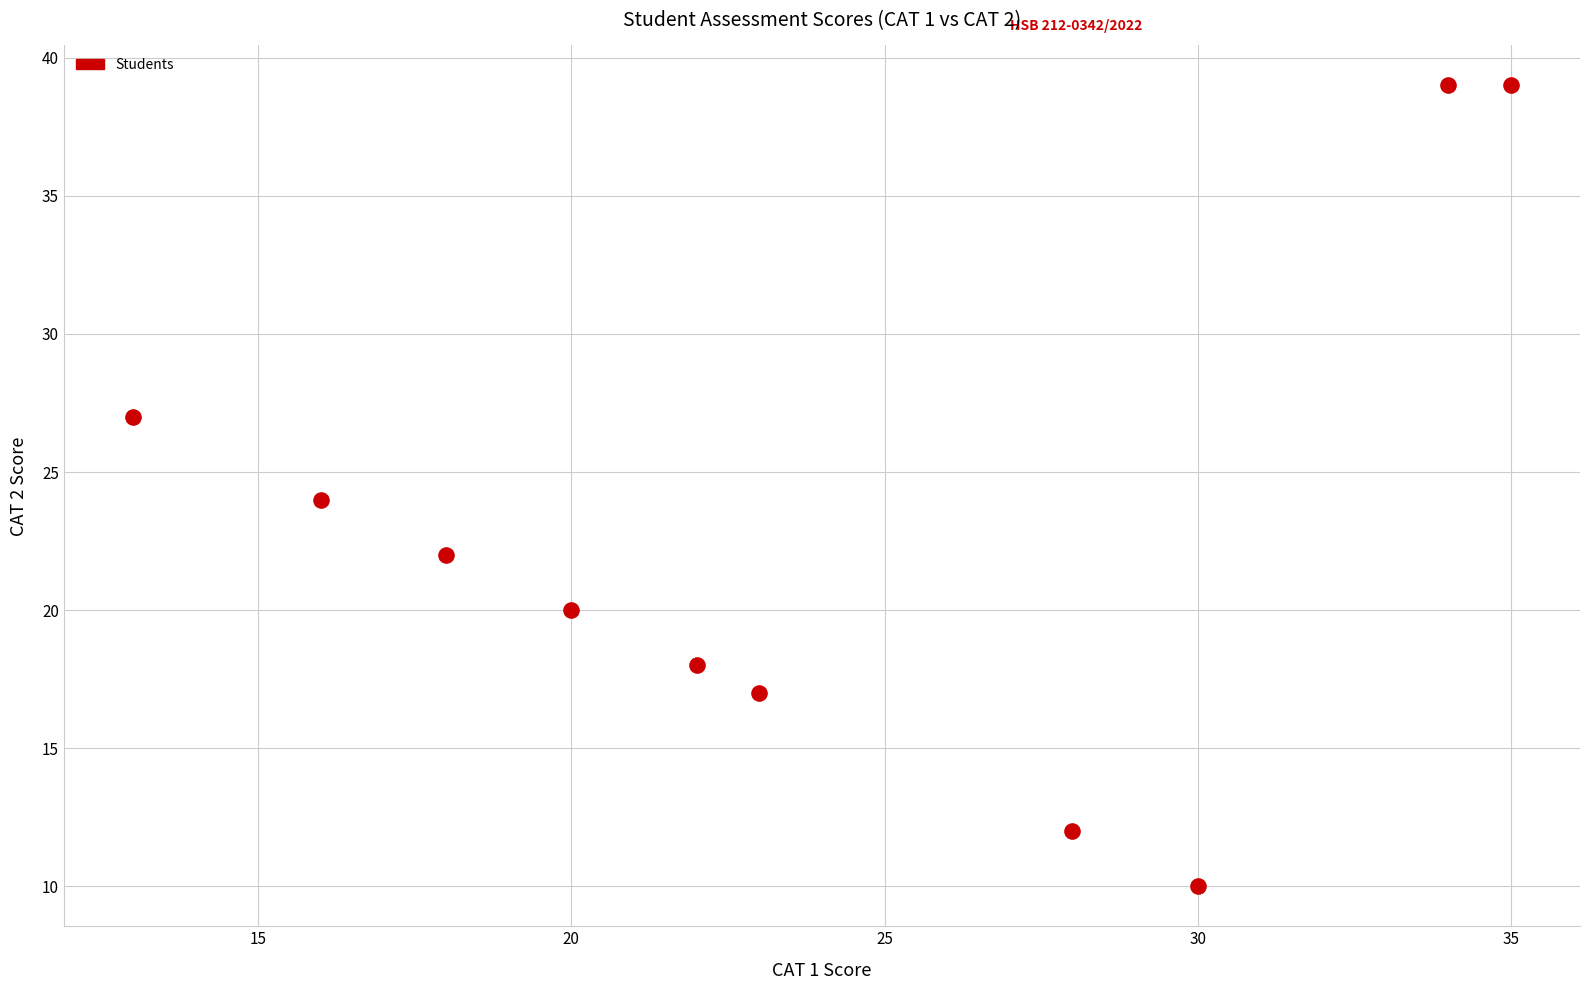

What is the range of X values (max minus min)?

22